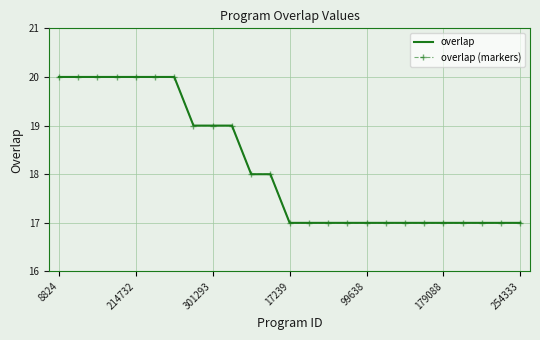

Where is overlap nearest to the value 18?

10